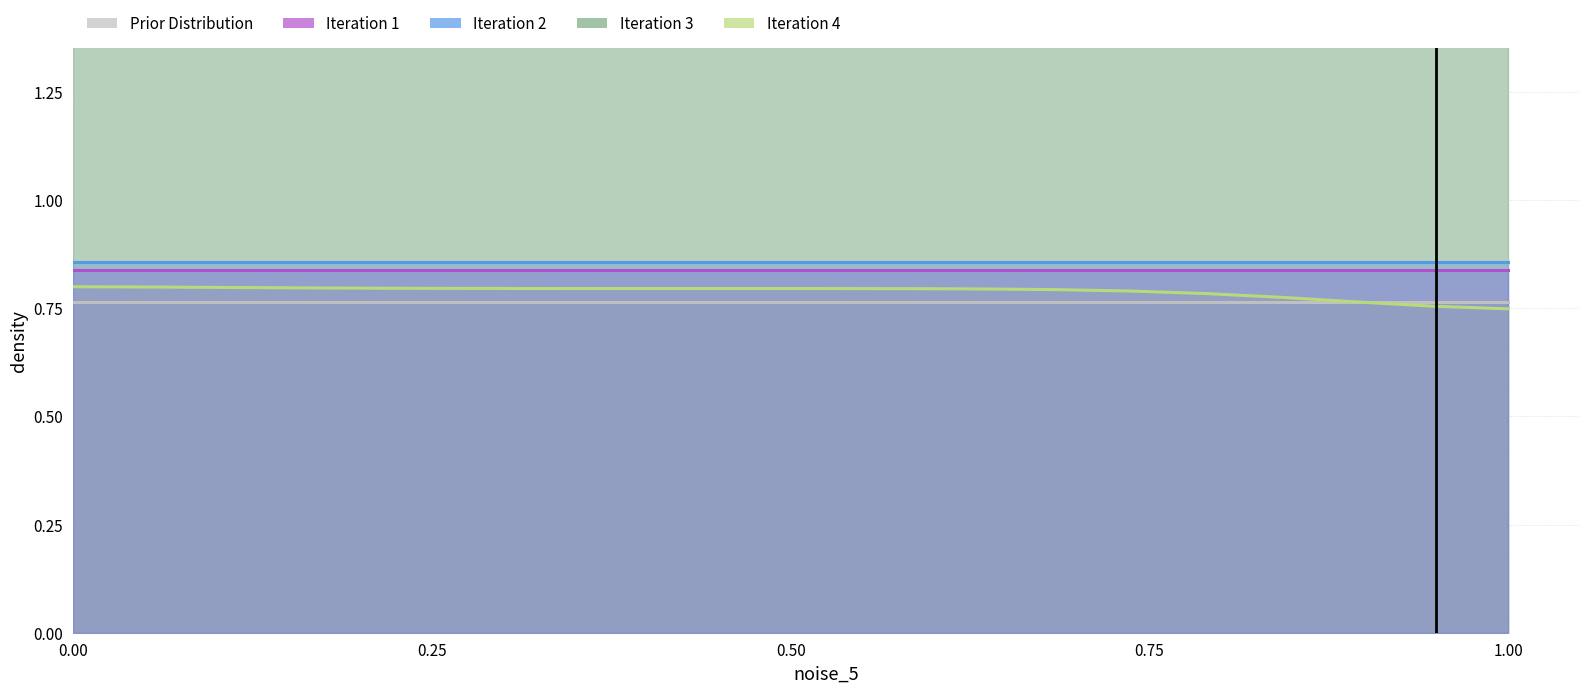

What is the total value across all series at 5?

4.7